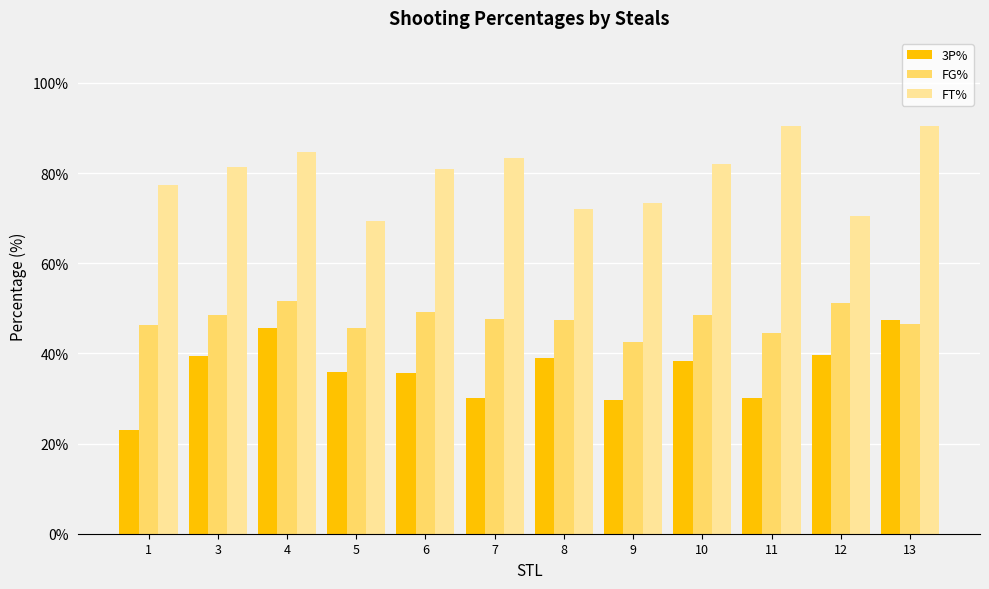

What is the highest value of the FT% series?

90.5